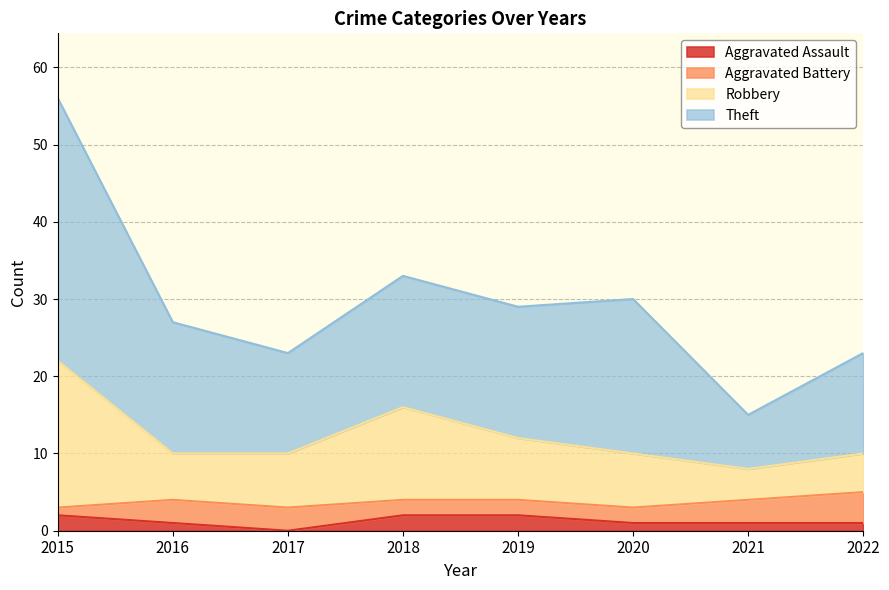

The Aggravated Assault series shows 2 at 2015. True or false?

True